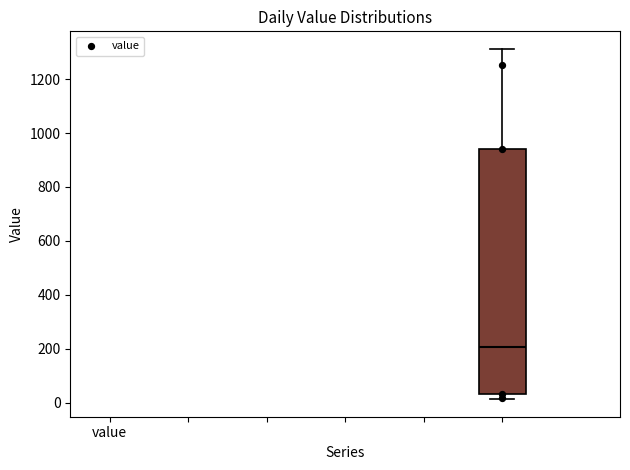

Where does the median line of the box sit on the y-axis? The values are not printed on the chart, so give them approximately, as read against the axis.

200